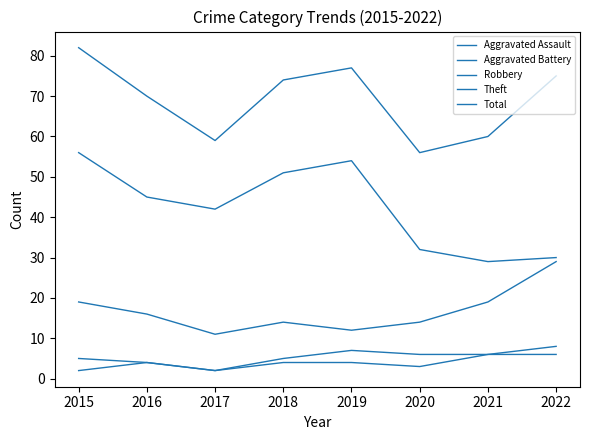

At which label is Robbery closest to 20?

2015